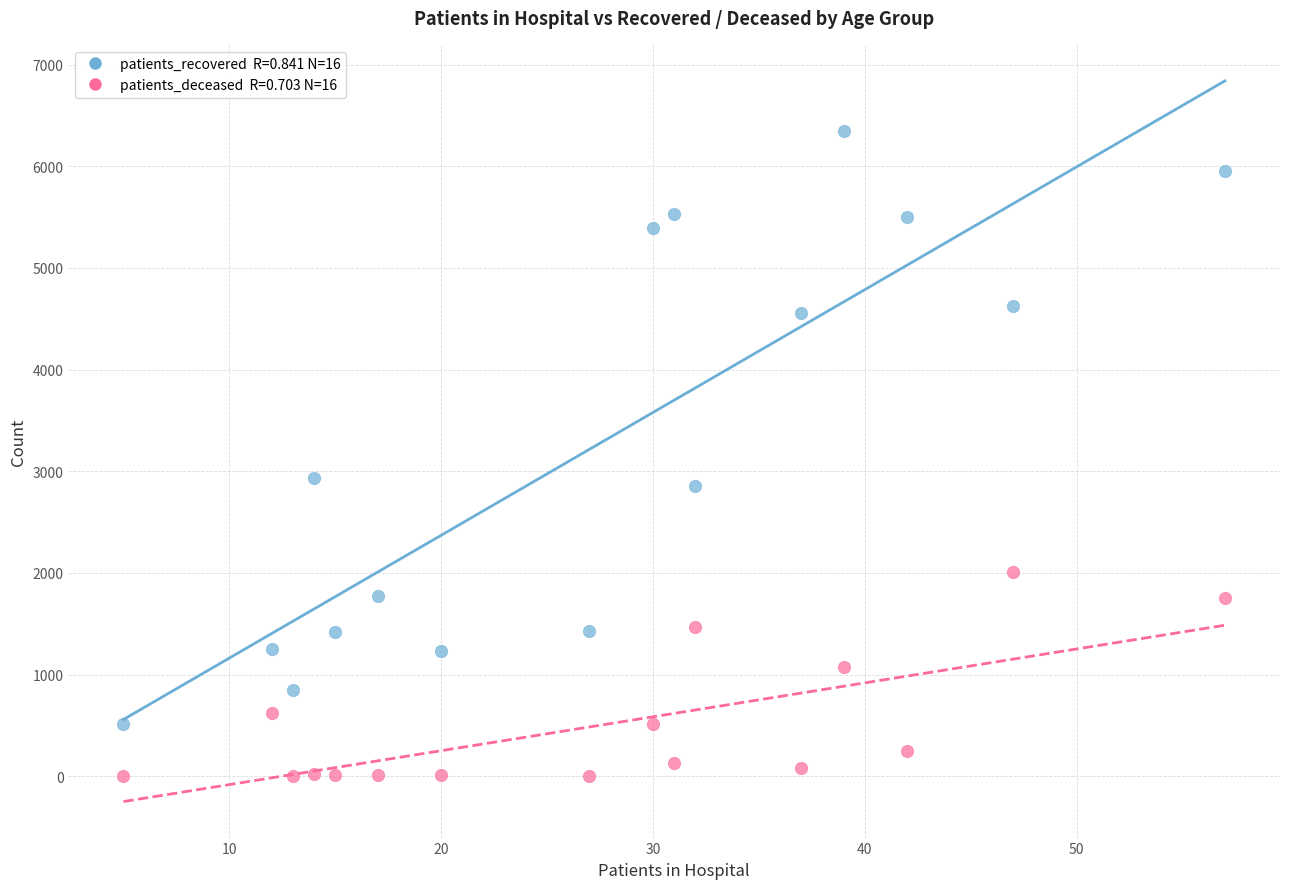

Across all data points, what is the range of X values (max minus min)?

52